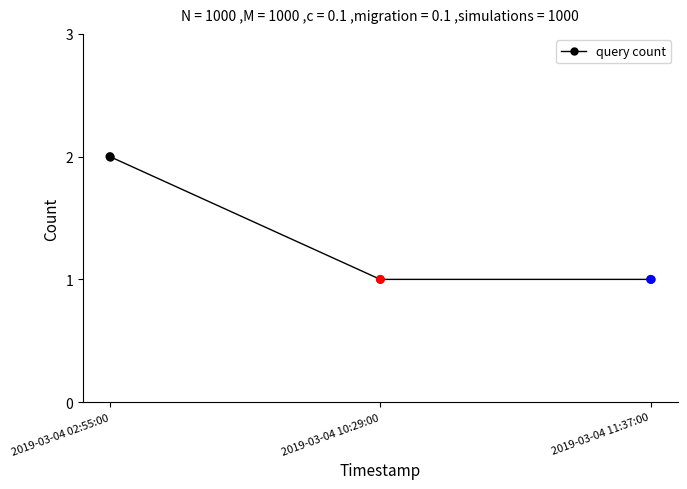

What is the change in value from 2019-03-04 02:55:00 to 2019-03-04 11:37:00?

-1